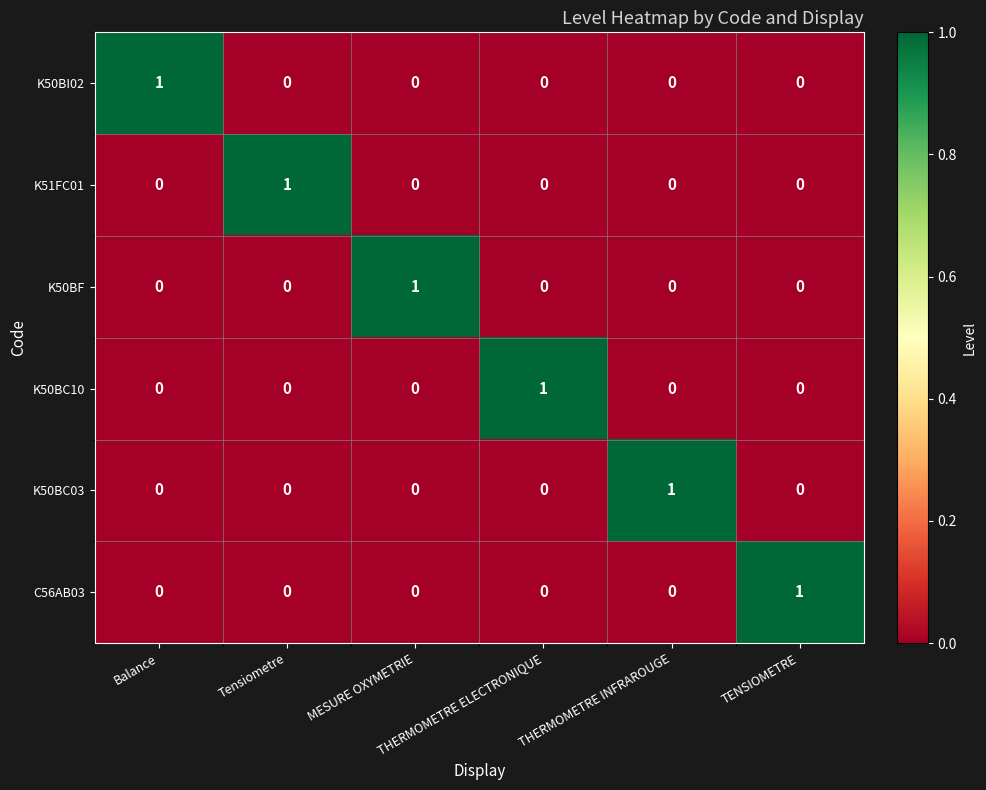

How many K50BC10 values are between 0 and 1?

6